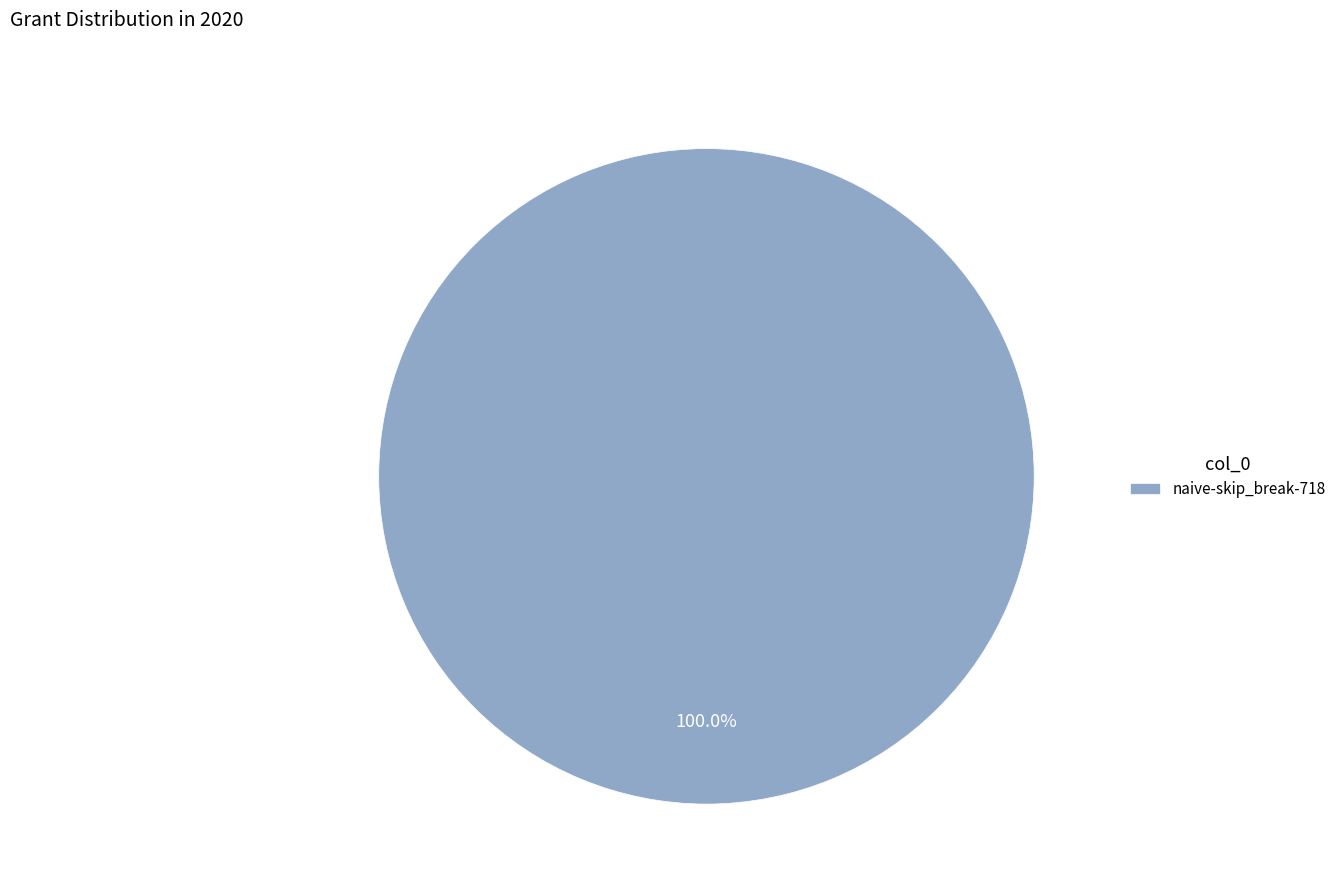

To the nearest percent, what portion does naive-skip_break-718 represent?

100%